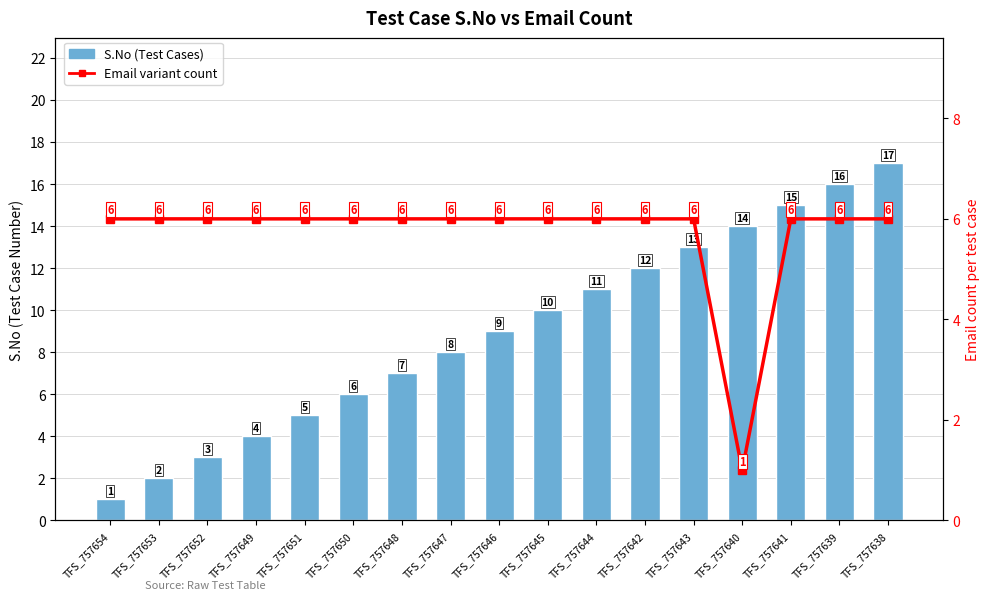

Rank the categories by Email variant count value from lowest to highest.

TFS_757640, TFS_757654, TFS_757653, TFS_757652, TFS_757649, TFS_757651, TFS_757650, TFS_757648, TFS_757647, TFS_757646, TFS_757645, TFS_757644, TFS_757642, TFS_757643, TFS_757641, TFS_757639, TFS_757638